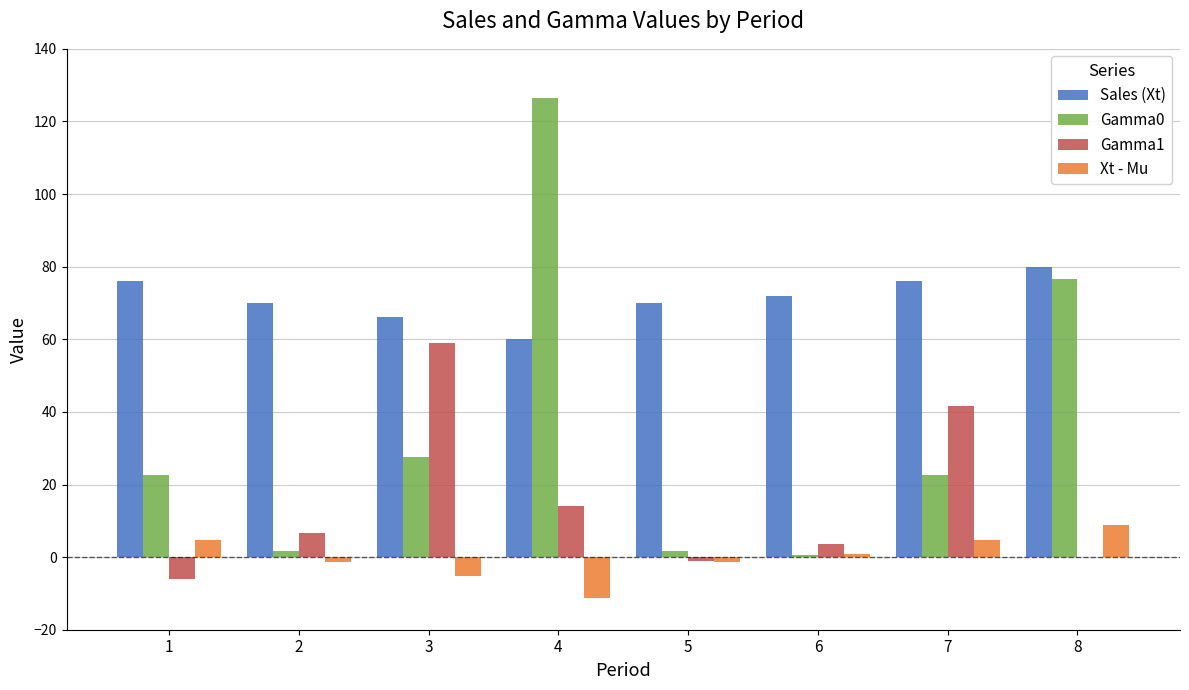

Is it true that Sales (Xt) equals 70.0 at 2?

True